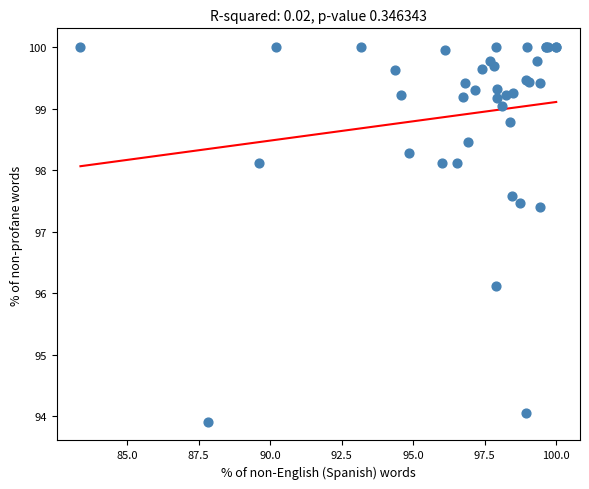

What Y value in the scatter plot is closest to 96?

96.1